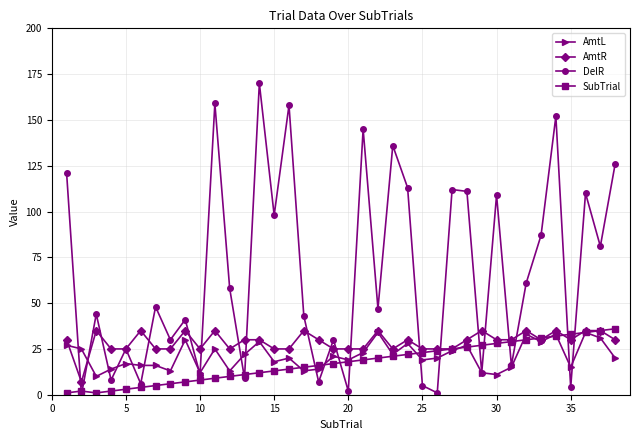

Which series has the largest range (max minus min)?

DelR